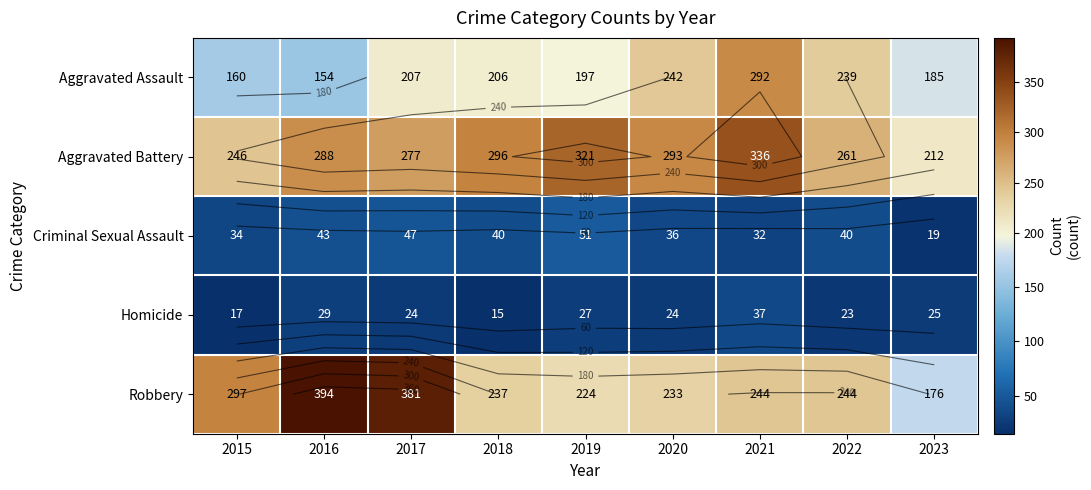

Count the number of categories in the chart.

9